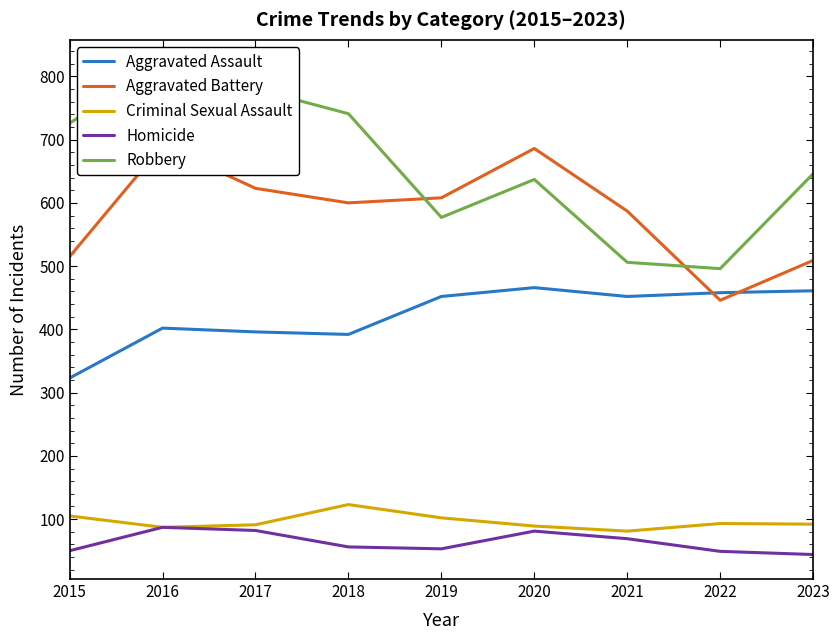

True or false: Aggravated Battery and Criminal Sexual Assault intersect in this chart.

False